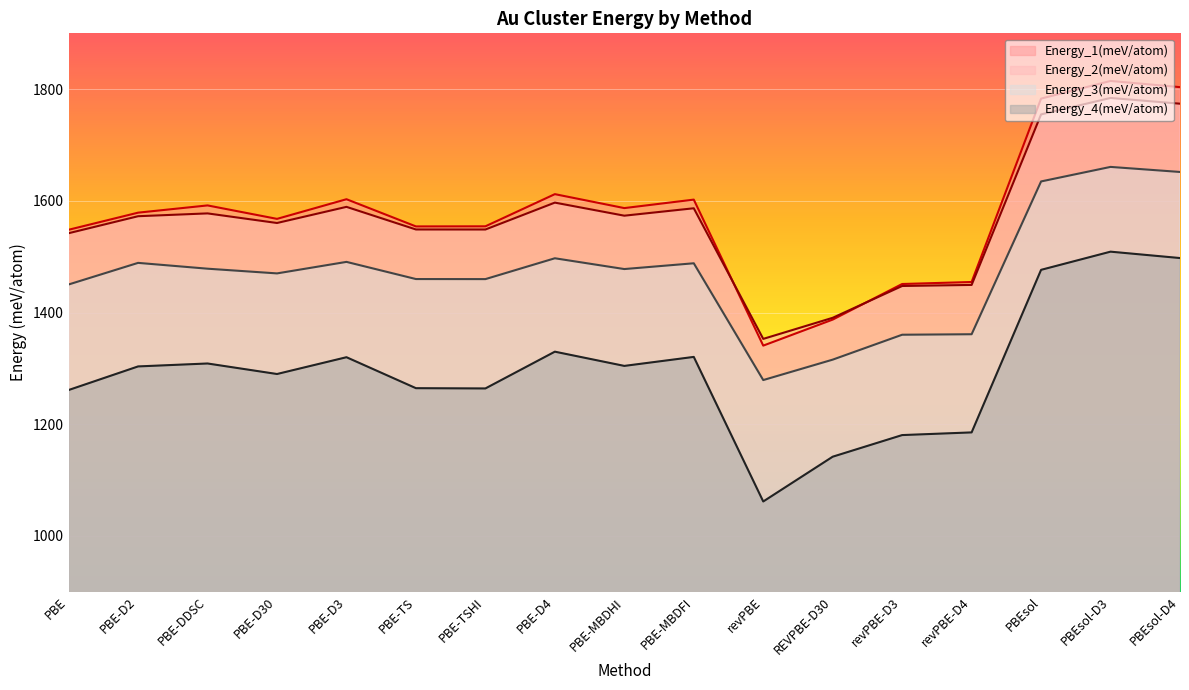

At which label is Energy_4(meV/atom) closest to 1285?

PBE-D30